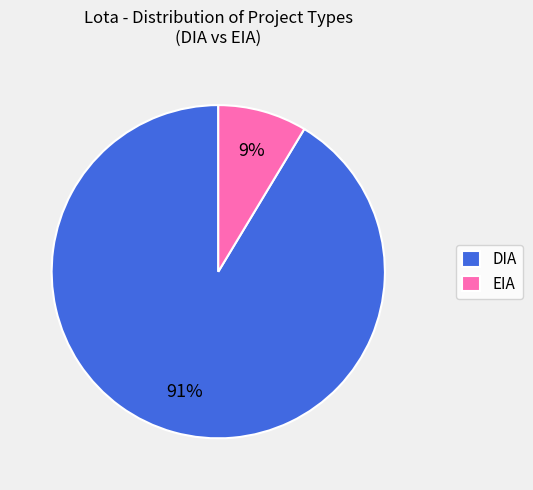

How many slices are in this pie chart?

2